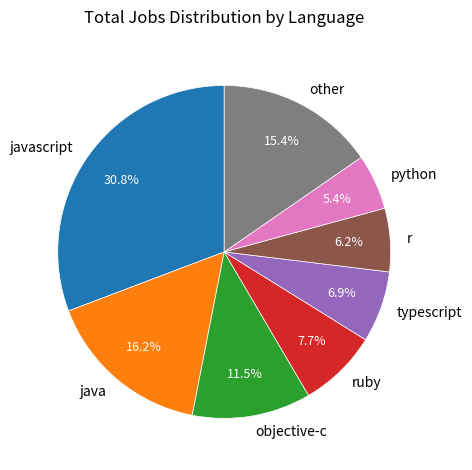

How much of the chart is everything except other?

84.6%